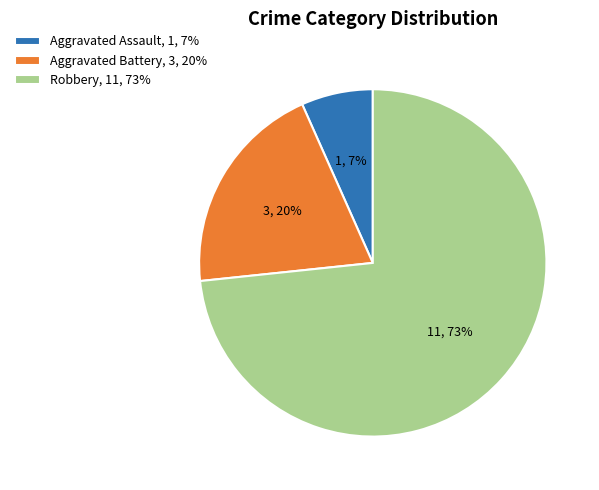

Which slice is the smallest?

Aggravated Assault, 1, 7%